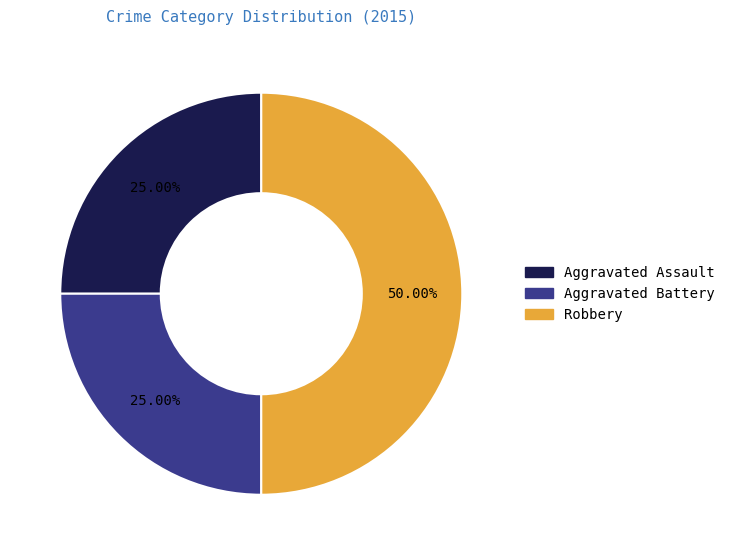

How many segments does this pie chart have?

3